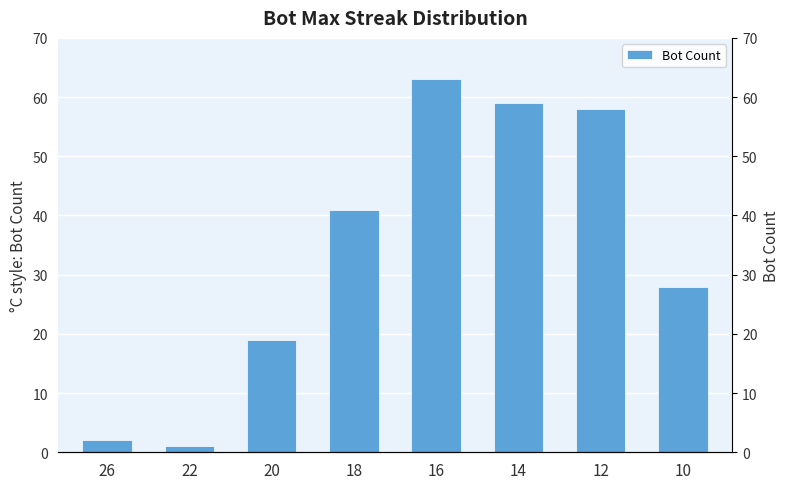

Which has a higher value, 18 or 14?

14